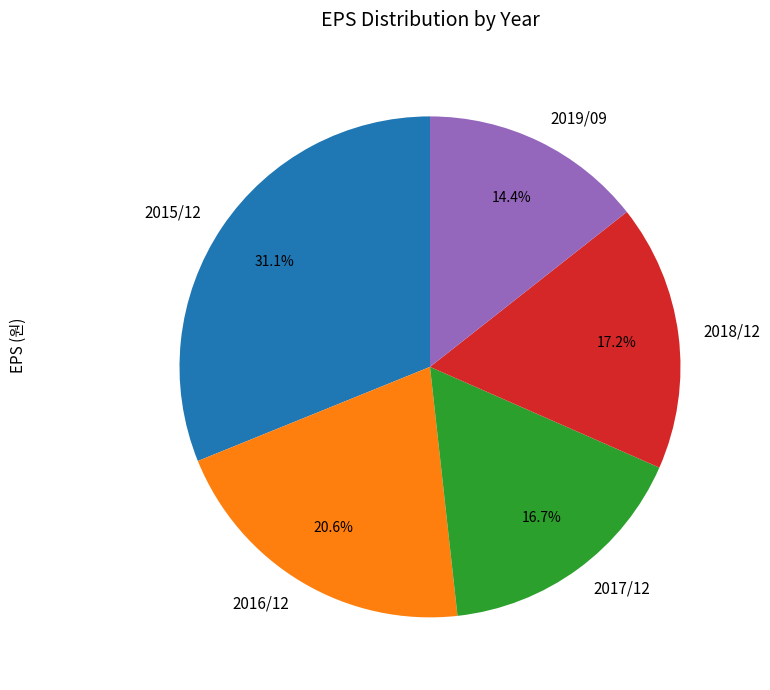

To the nearest percent, what portion does 2016/12 represent?

21%